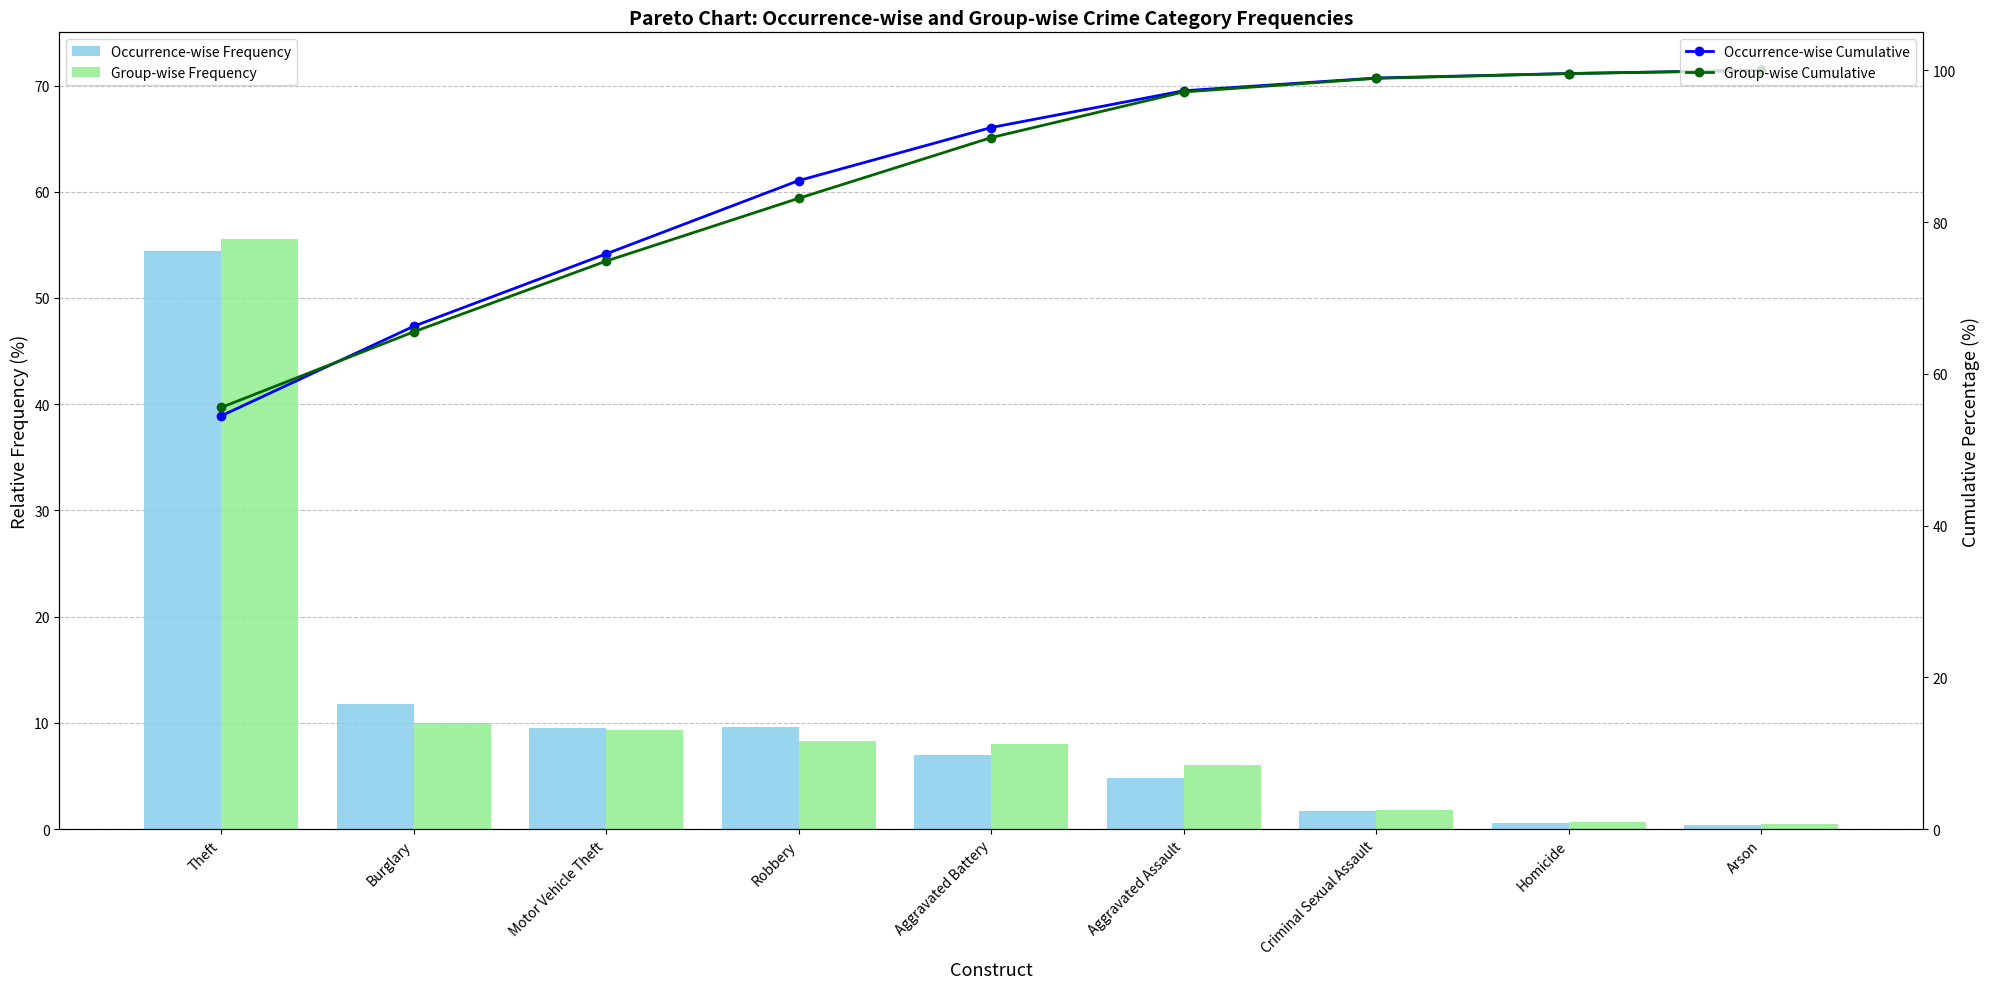

Which series changed the most between Burglary and Arson?

Group-wise Cumulative